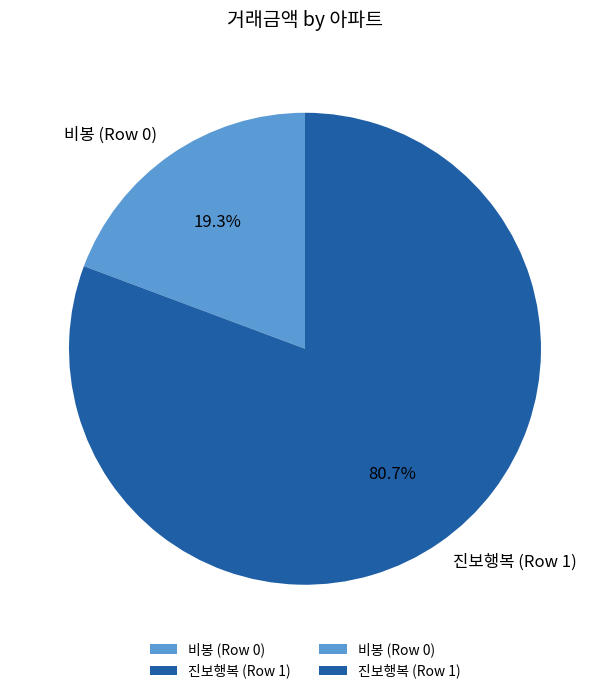

How many slices are in this pie chart?

2